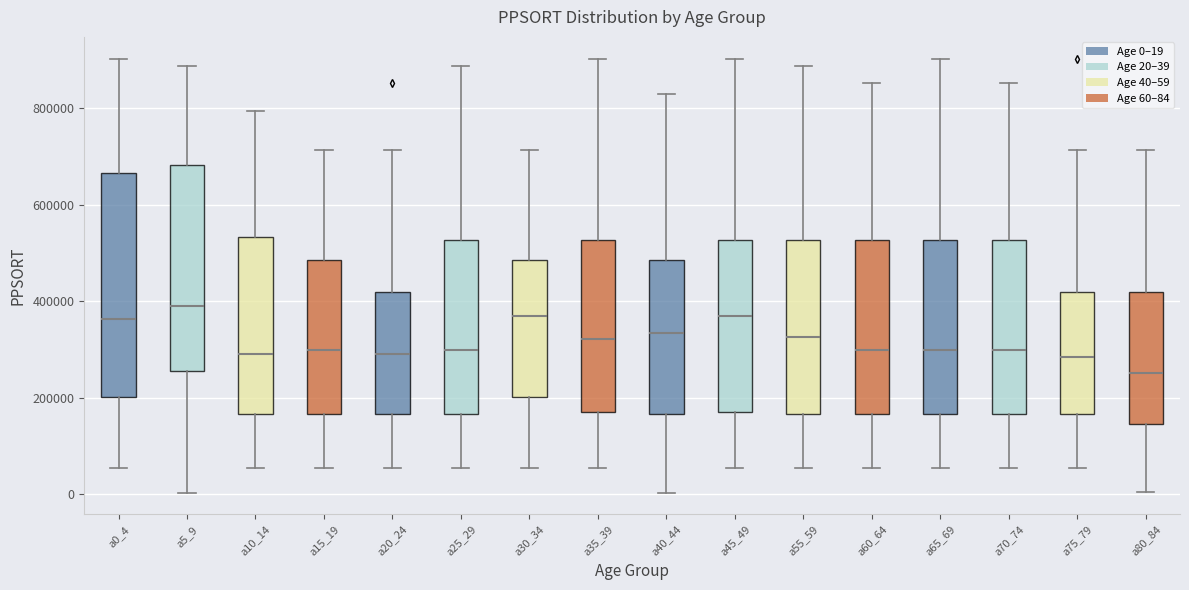

Where does the upper whisker of the box for a15_19 end on the y-axis? The values are not printed on the chart, so give them approximately, as read against the axis.

720000